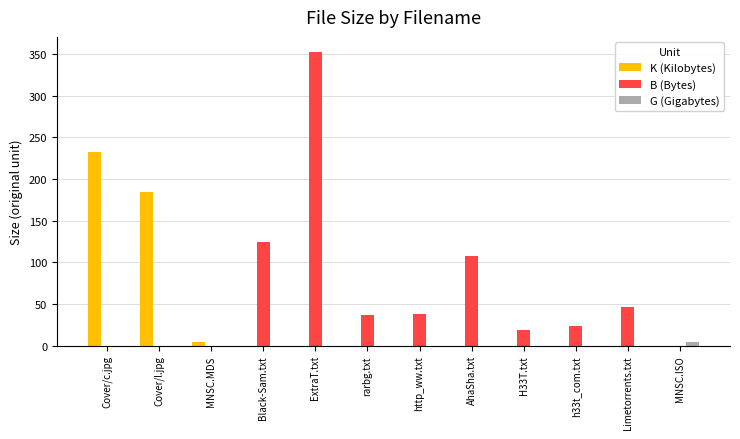

What is the sum of the B (Bytes) values at http_ww.txt and Limetorrents.txt?

84.0